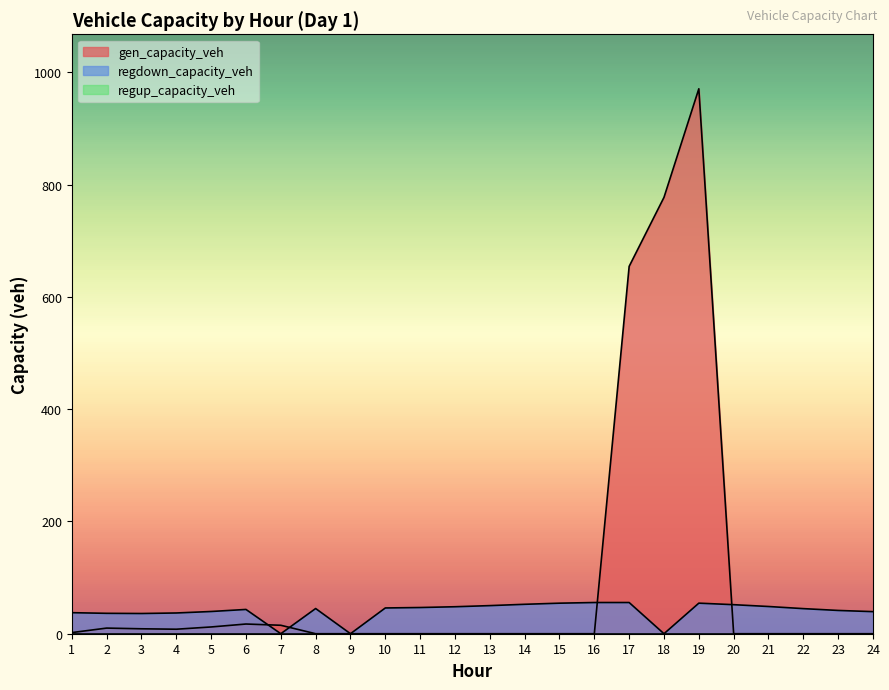

Reading left to right, list all the values displayed in this chart.

gen_capacity_veh: 1=2.0	2=10.0	3=8.8	4=8.0	5=12.0	6=17.3	7=15.1	8=0.0	9=0.0	10=0.0	11=0.0	12=0.0	13=0.0	14=0.0	15=0.0	16=0.0	17=654.4	18=777.4	19=970.8	20=0.0	21=0.0	22=0.0	23=0.0	24=0.0
regdown_capacity_veh: 1=37.5	2=36.3	3=36.0	4=37.0	5=39.6	6=43.3	7=0.0	8=44.9	9=0.0	10=45.9	11=46.7	12=48.1	13=50.1	14=52.4	15=54.4	16=55.6	17=55.6	18=0.0	19=54.5	20=51.7	21=48.5	22=44.7	23=41.5	24=39.3